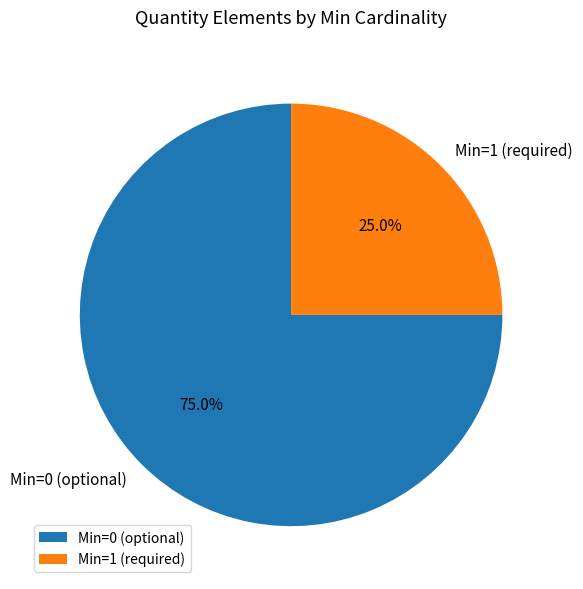

Which slice is the largest?

Min=0 (optional)